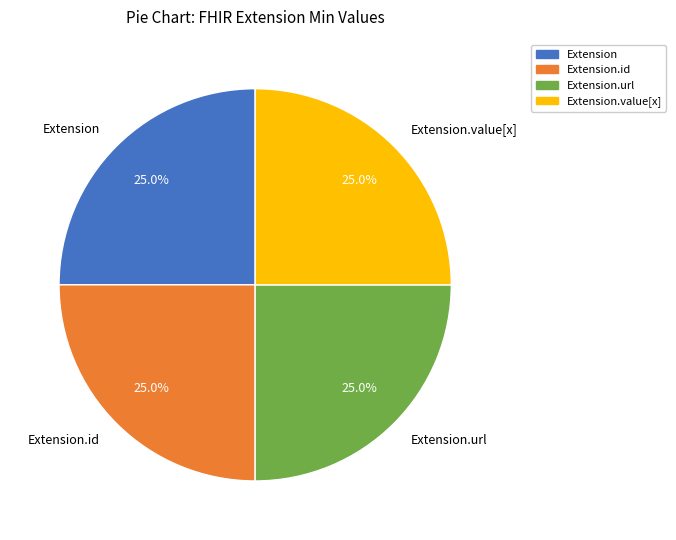

Does Extension.value[x] represent more than half of the total?

No